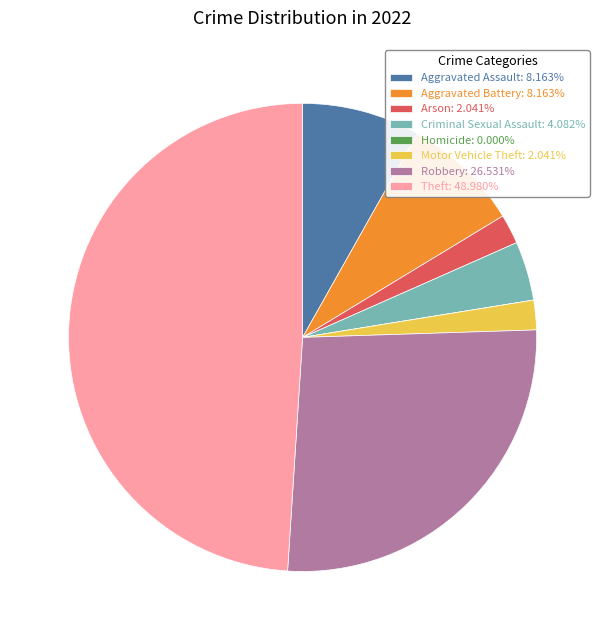

Is Aggravated Battery: 8.163% the majority of the pie?

No